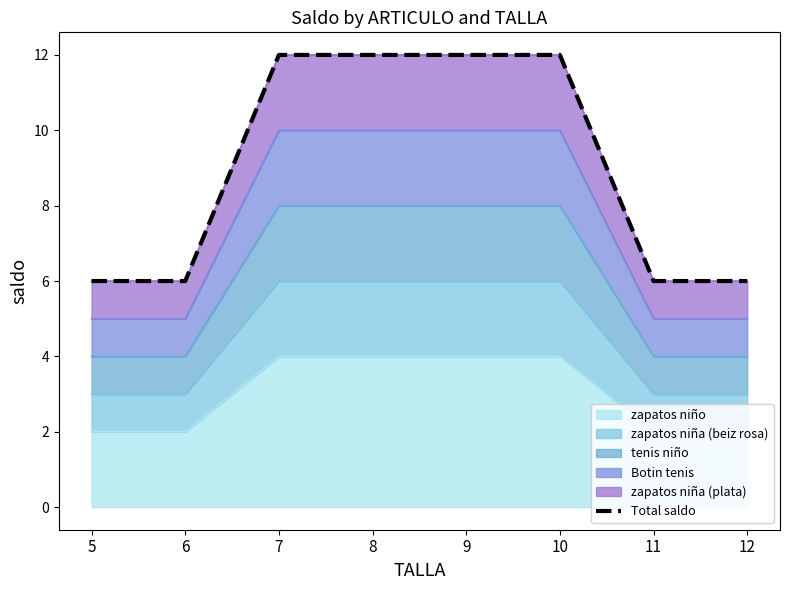

What is the maximum value shown in the chart?

12